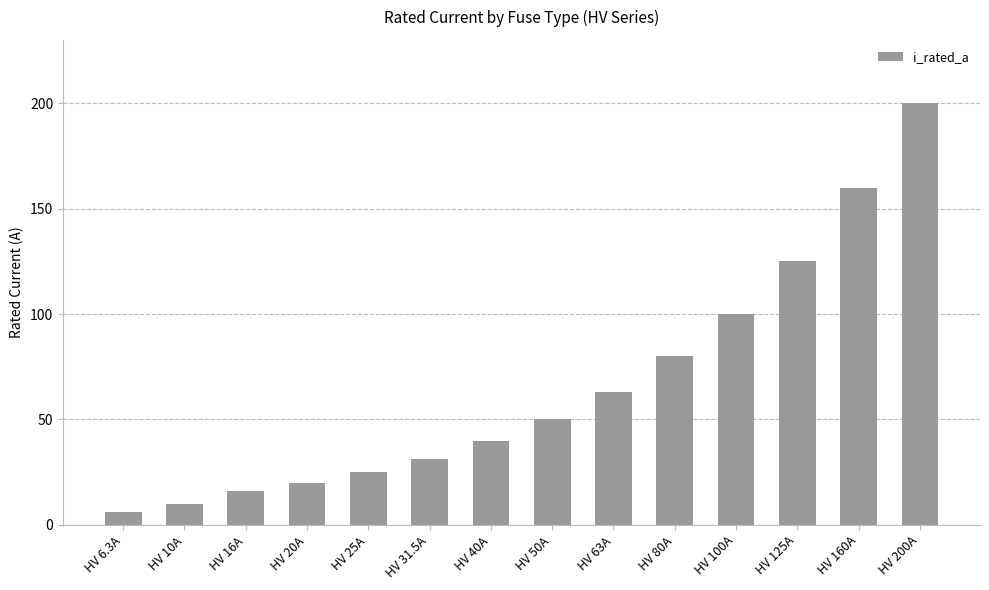

The chart shows a value of 6.3 at HV 6.3A. True or false?

True